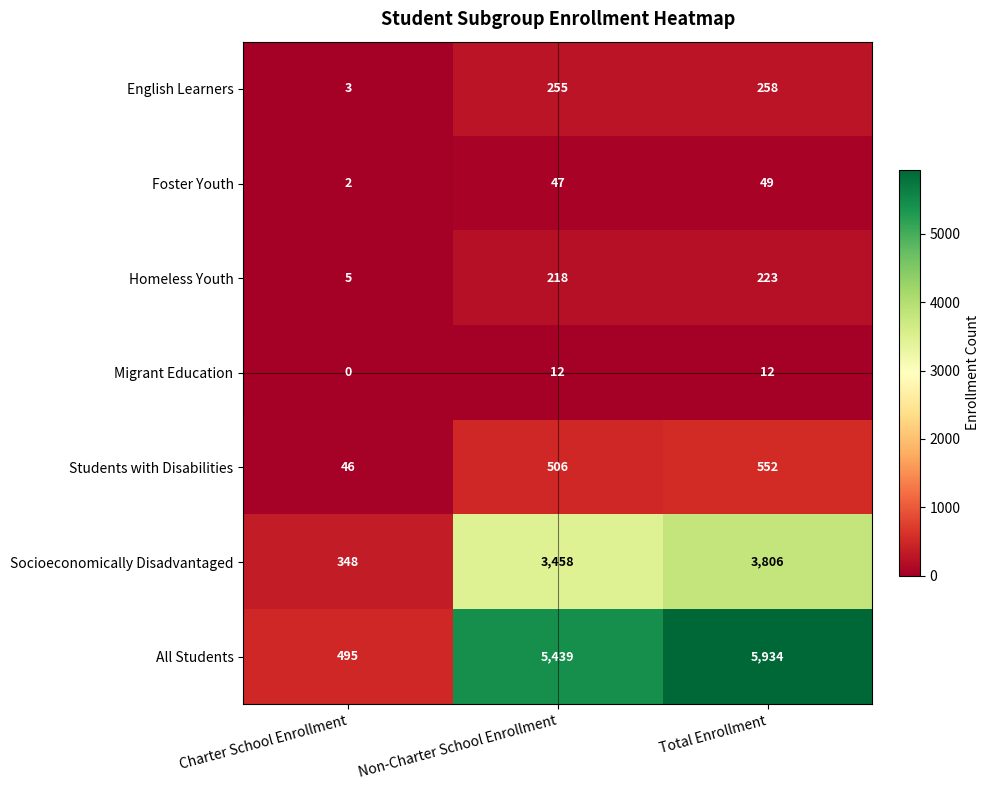

Where is Migrant Education nearest to the value 6?

Charter School Enrollment